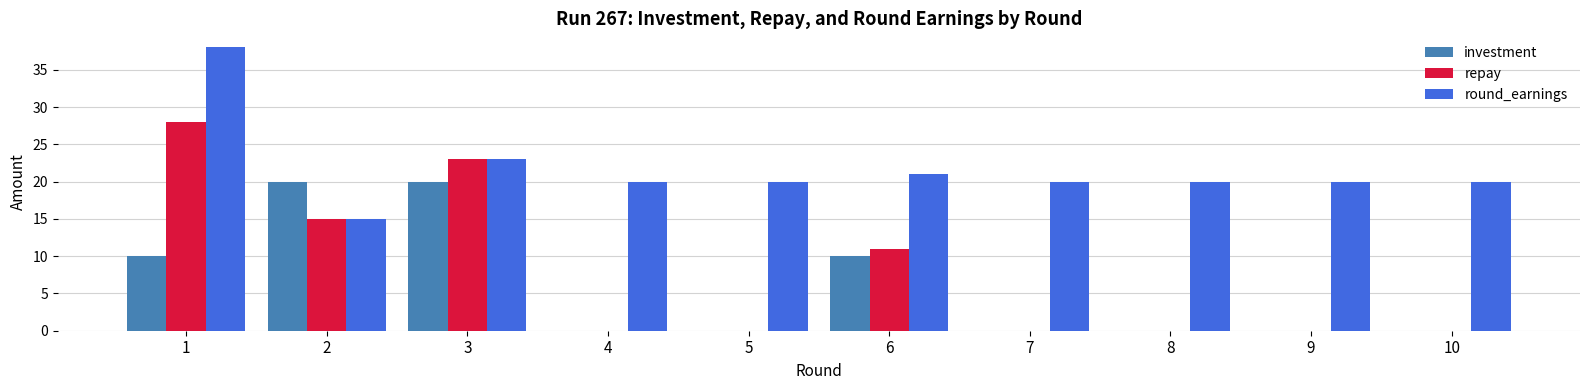

Reading right to left, transcribe all the data shown in this chart.

investment: 0	0	0	0	10	0	0	20	20	10
repay: 0	0	0	0	11	0	0	23	15	28
round_earnings: 20	20	20	20	21	20	20	23	15	38